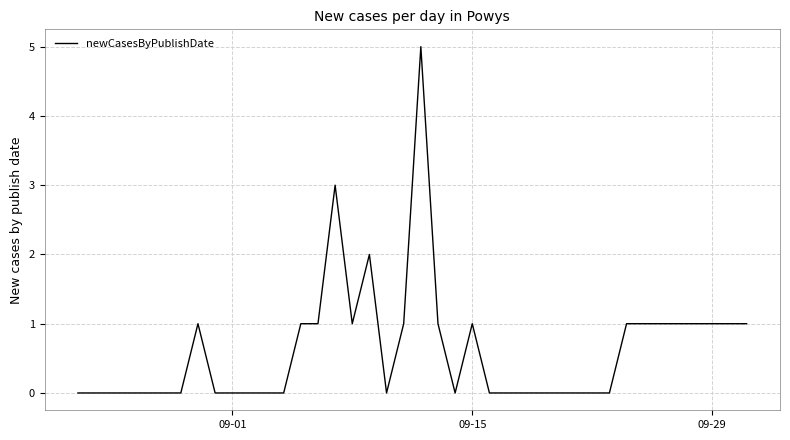

What is the difference between the maximum and minimum values?

5